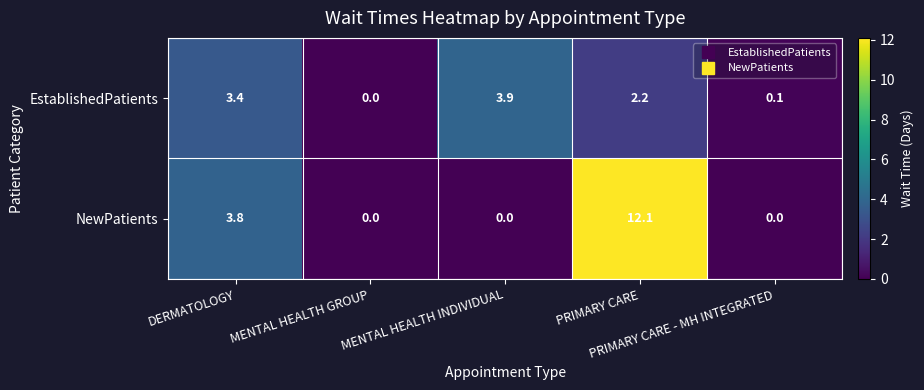

List the series in order of their overall mean, lowest first.

EstablishedPatients, NewPatients